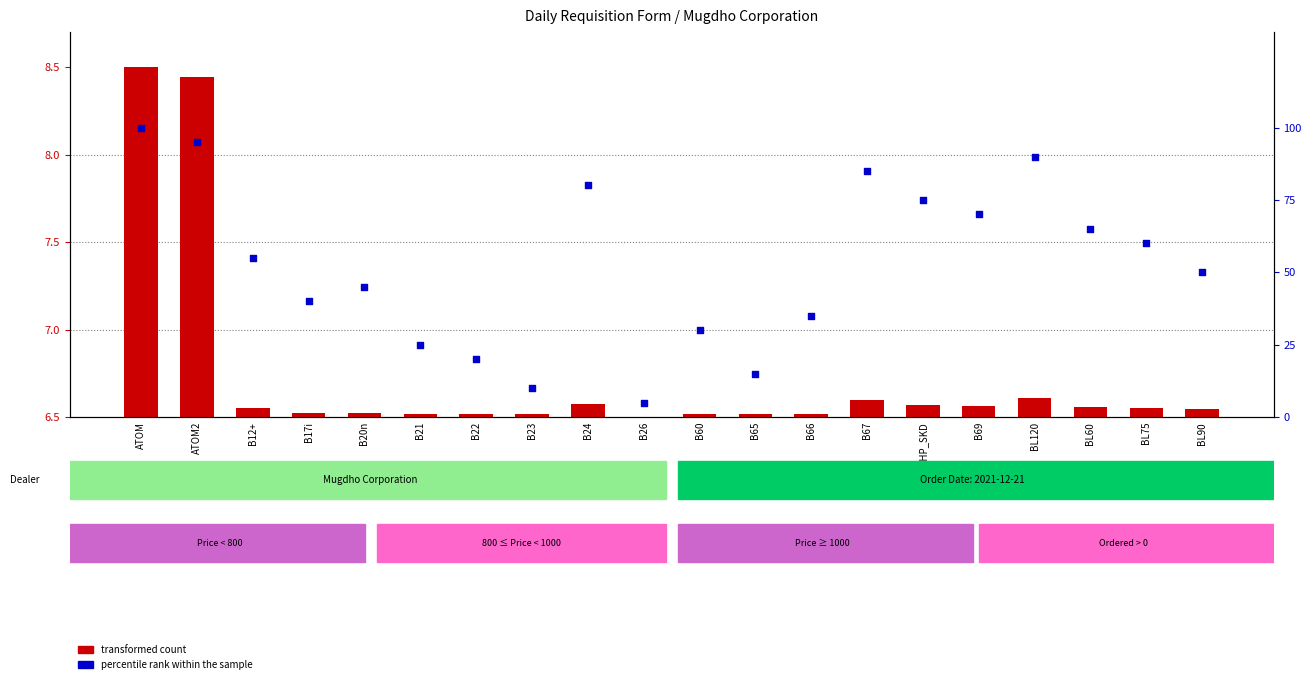

Which series contains the highest Y value?

percentile rank within the sample